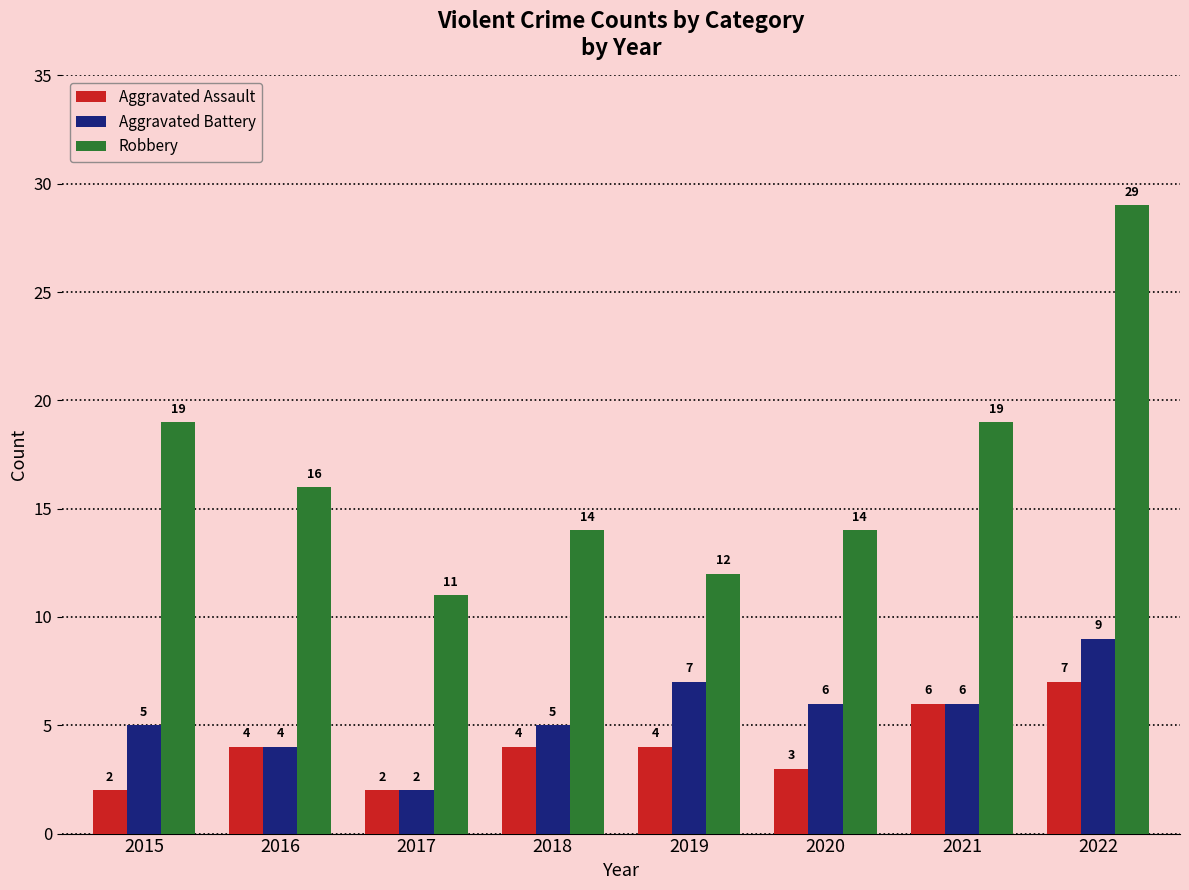

At 2018, list the series in order from largest to smallest.

Robbery, Aggravated Battery, Aggravated Assault